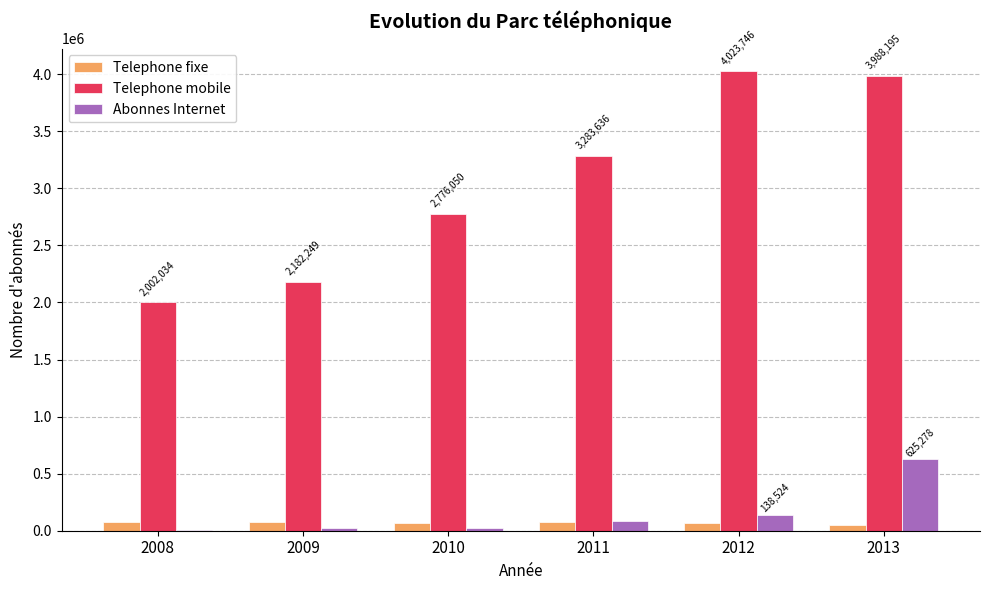

The Telephone mobile series shows 2002034 at 2008. True or false?

True